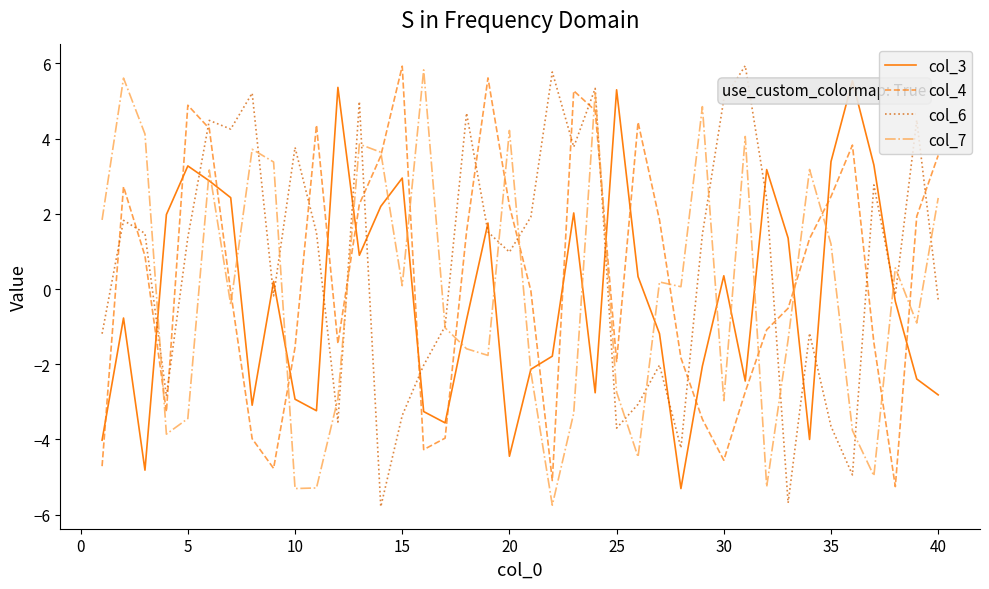

True or false: col_6 and col_3 intersect in this chart.

True